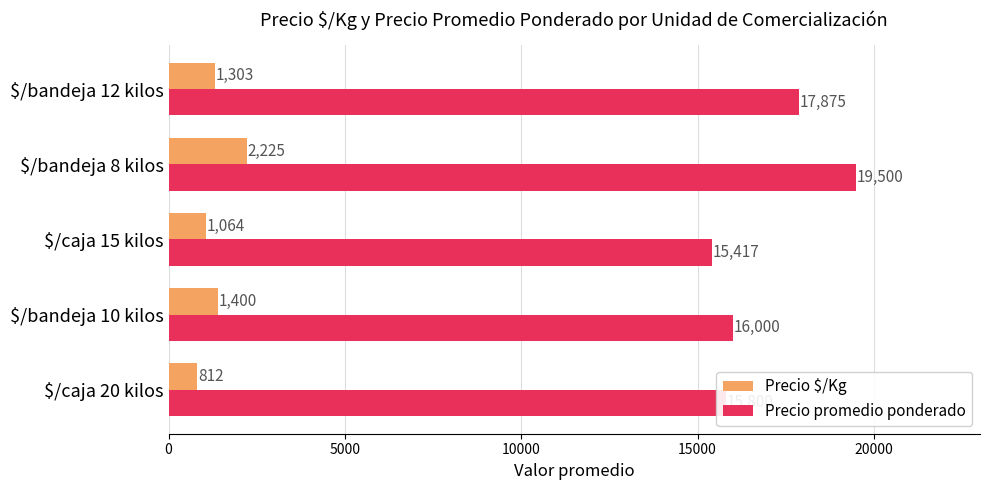

Rank the series by their maximum value, from lowest to highest.

Precio $/Kg, Precio promedio ponderado